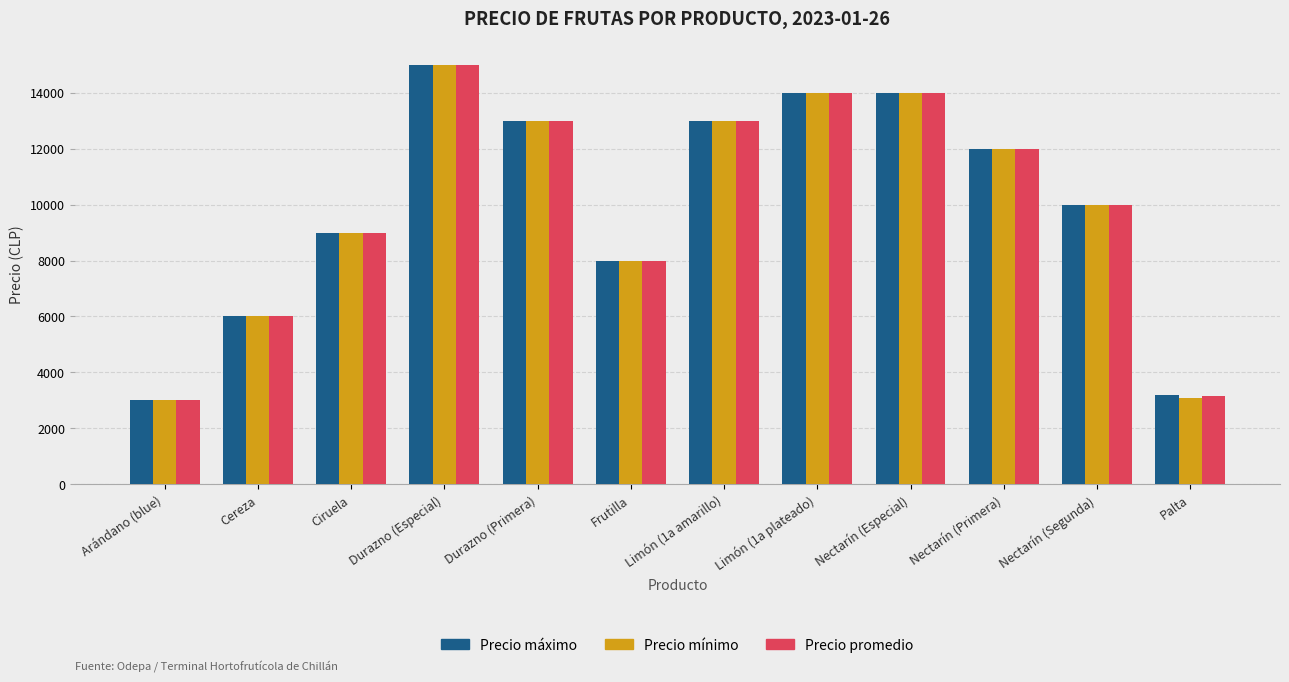

What are all the series names shown in the legend?

Precio máximo, Precio mínimo, Precio promedio